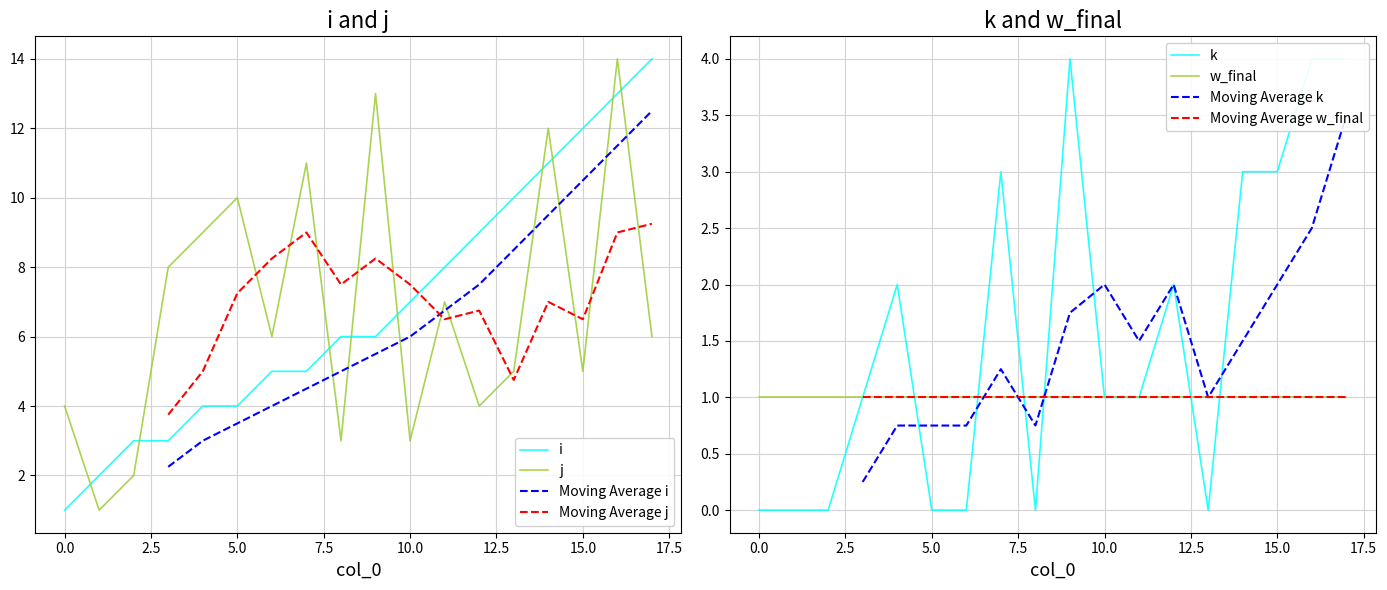

What is the highest value of the i series?

14